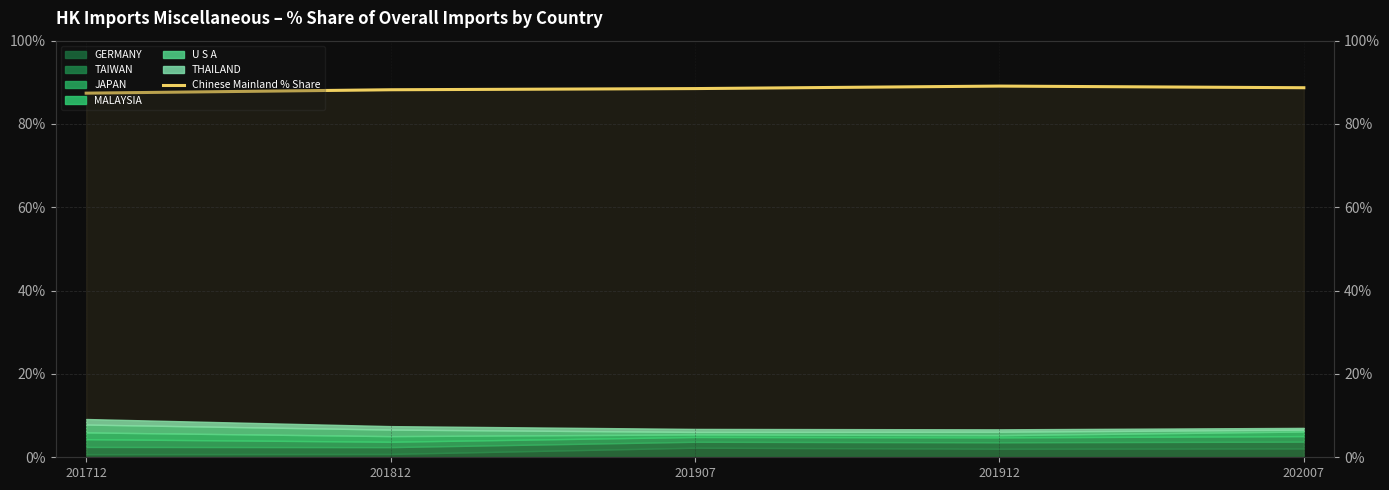

Which label corresponds to the smallest value in the chart?

201712